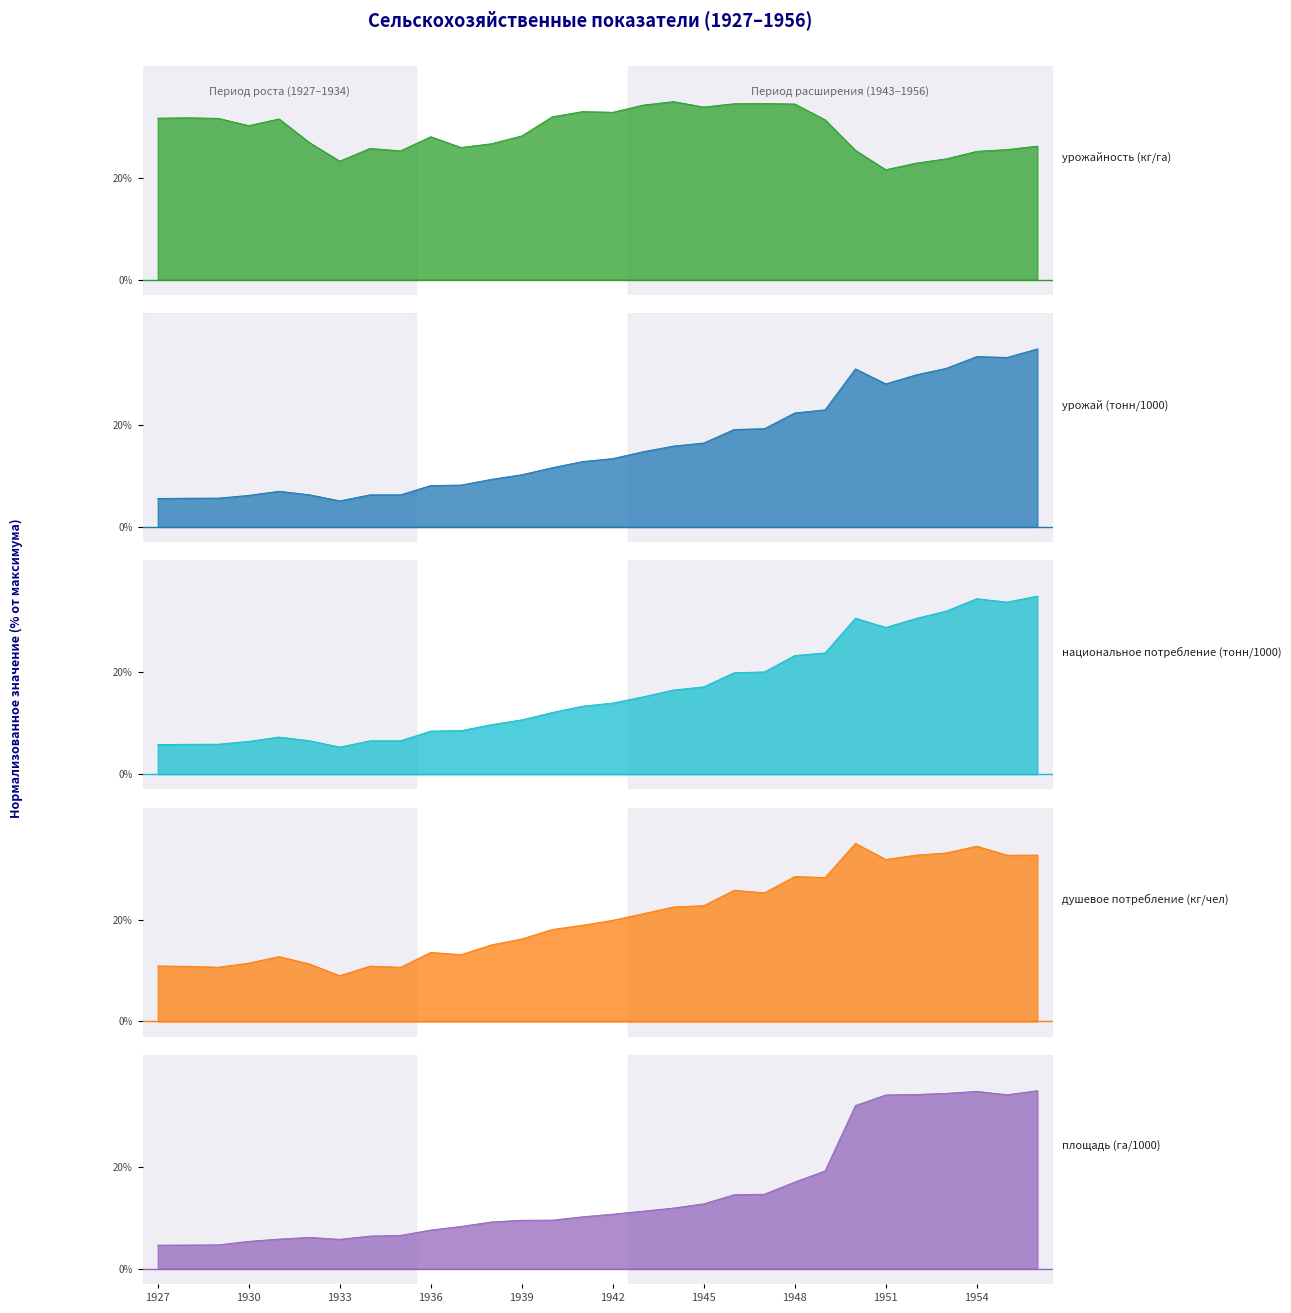

True or false: душевое потребление (кг/чел) and урожайность (кг/га) cross at least once.

True